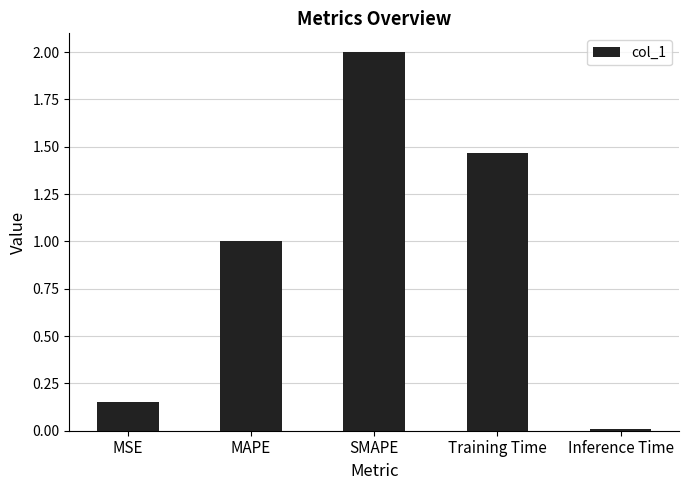

What is the sum of the values at SMAPE and Inference Time?

2.0